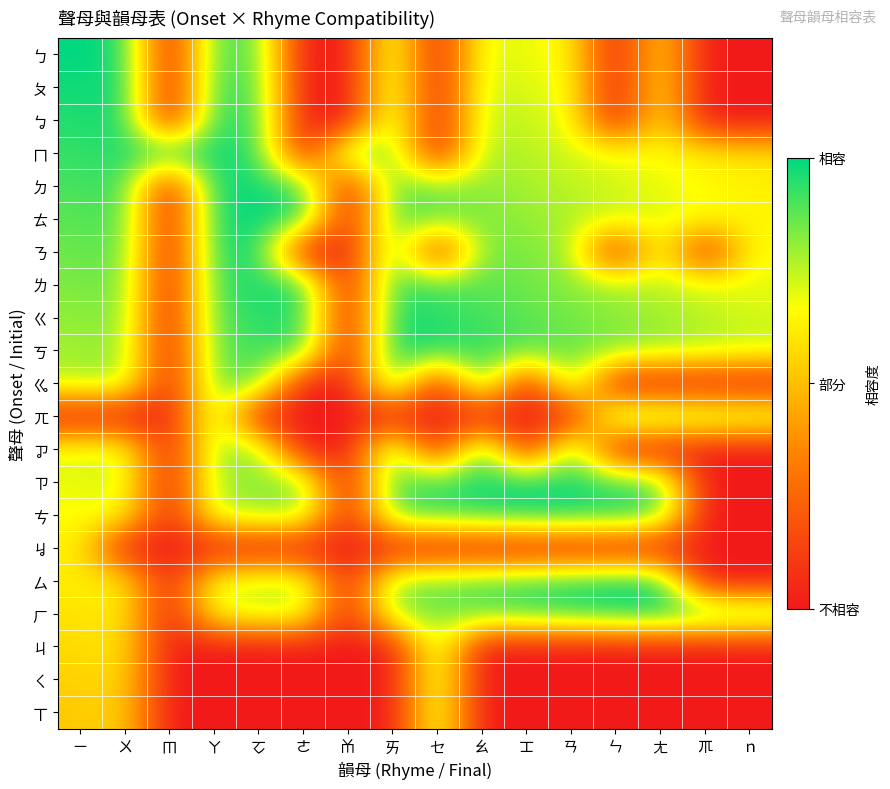

Reading right to left, list all the values displayed in this chart.

ㄅ: ｎ=0.0	ㆭ=0.0	ㄤ=0.6	ㄣ=0.0	ㄢ=0.7	ㆲ=0.7	ㄠ=0.7	ㆤ=0.0	ㄞ=0.8	ㆰ=0.0	ㄜ=0.0	ㆦ=0.9	ㄚ=0.9	ㆬ=0.0	ㄨ=1.0	ㄧ=1.0
ㄆ: ｎ=0.0	ㆭ=0.0	ㄤ=0.6	ㄣ=0.0	ㄢ=0.7	ㆲ=0.7	ㄠ=0.7	ㆤ=0.0	ㄞ=0.8	ㆰ=0.0	ㄜ=0.0	ㆦ=0.9	ㄚ=0.9	ㆬ=0.0	ㄨ=1.0	ㄧ=1.0
ㆠ: ｎ=0.0	ㆭ=0.0	ㄤ=0.6	ㄣ=0.0	ㄢ=0.7	ㆲ=0.7	ㄠ=0.8	ㆤ=0.0	ㄞ=0.8	ㆰ=0.0	ㄜ=0.0	ㆦ=0.9	ㄚ=1.0	ㆬ=0.0	ㄨ=1.0	ㄧ=1.0
ㄇ: ｎ=0.6	ㆭ=0.6	ㄤ=0.7	ㄣ=0.7	ㄢ=0.7	ㆲ=0.8	ㄠ=0.8	ㆤ=0.0	ㄞ=0.9	ㆰ=0.9	ㄜ=0.0	ㆦ=0.9	ㄚ=1.0	ㆬ=1.0	ㄨ=1.0	ㄧ=0.9
ㄉ: ｎ=0.6	ㆭ=0.7	ㄤ=0.7	ㄣ=0.7	ㄢ=0.8	ㆲ=0.8	ㄠ=0.8	ㆤ=0.8	ㄞ=0.9	ㆰ=0.0	ㄜ=0.9	ㆦ=1.0	ㄚ=1.0	ㆬ=0.0	ㄨ=0.9	ㄧ=0.9
ㄊ: ｎ=0.7	ㆭ=0.7	ㄤ=0.7	ㄣ=0.7	ㄢ=0.8	ㆲ=0.8	ㄠ=0.8	ㆤ=0.9	ㄞ=0.9	ㆰ=0.0	ㄜ=1.0	ㆦ=1.0	ㄚ=1.0	ㆬ=0.0	ㄨ=0.9	ㄧ=0.9
ㄋ: ｎ=0.7	ㆭ=0.0	ㄤ=0.7	ㄣ=0.0	ㄢ=0.8	ㆲ=0.8	ㄠ=0.9	ㆤ=0.0	ㄞ=0.9	ㆰ=0.0	ㄜ=0.0	ㆦ=1.0	ㄚ=1.0	ㆬ=0.0	ㄨ=0.9	ㄧ=0.9
ㄌ: ｎ=0.7	ㆭ=0.7	ㄤ=0.8	ㄣ=0.8	ㄢ=0.8	ㆲ=0.9	ㄠ=0.9	ㆤ=0.9	ㄞ=0.9	ㆰ=0.0	ㄜ=1.0	ㆦ=1.0	ㄚ=0.9	ㆬ=0.0	ㄨ=0.9	ㄧ=0.8
ㄍ: ｎ=0.7	ㆭ=0.8	ㄤ=0.8	ㄣ=0.8	ㄢ=0.8	ㆲ=0.9	ㄠ=0.9	ㆤ=0.9	ㄞ=1.0	ㆰ=0.0	ㄜ=1.0	ㆦ=0.9	ㄚ=0.9	ㆬ=0.0	ㄨ=0.8	ㄧ=0.8
ㄎ: ｎ=0.7	ㆭ=0.8	ㄤ=0.8	ㄣ=0.8	ㄢ=0.9	ㆲ=0.9	ㄠ=0.9	ㆤ=1.0	ㄞ=1.0	ㆰ=0.0	ㄜ=0.9	ㆦ=0.9	ㄚ=0.9	ㆬ=0.0	ㄨ=0.8	ㄧ=0.8
ㆣ: ｎ=0.0	ㆭ=0.0	ㄤ=0.0	ㄣ=0.0	ㄢ=0.9	ㆲ=0.0	ㄠ=1.0	ㆤ=0.0	ㄞ=1.0	ㆰ=0.0	ㄜ=0.0	ㆦ=0.9	ㄚ=0.9	ㆬ=0.0	ㄨ=0.8	ㄧ=0.8
ㄫ: ｎ=0.8	ㆭ=0.8	ㄤ=0.9	ㄣ=0.9	ㄢ=0.0	ㆲ=0.0	ㄠ=0.0	ㆤ=0.0	ㄞ=0.0	ㆰ=0.0	ㄜ=0.0	ㆦ=0.0	ㄚ=0.8	ㆬ=0.0	ㄨ=0.0	ㄧ=0.0
ㆡ: ｎ=0.0	ㆭ=0.0	ㄤ=0.0	ㄣ=0.0	ㄢ=0.9	ㆲ=0.0	ㄠ=1.0	ㆤ=0.0	ㄞ=0.9	ㆰ=0.0	ㄜ=0.0	ㆦ=0.8	ㄚ=0.8	ㆬ=0.0	ㄨ=0.7	ㄧ=0.7
ㄗ: ｎ=0.0	ㆭ=0.0	ㄤ=0.9	ㄣ=0.9	ㄢ=1.0	ㆲ=1.0	ㄠ=1.0	ㆤ=0.9	ㄞ=0.9	ㆰ=0.0	ㄜ=0.8	ㆦ=0.8	ㄚ=0.8	ㆬ=0.0	ㄨ=0.7	ㄧ=0.7
ㄘ: ｎ=0.0	ㆭ=0.0	ㄤ=0.9	ㄣ=1.0	ㄢ=1.0	ㆲ=1.0	ㄠ=0.9	ㆤ=0.9	ㄞ=0.9	ㆰ=0.0	ㄜ=0.8	ㆦ=0.8	ㄚ=0.8	ㆬ=0.0	ㄨ=0.7	ㄧ=0.7
ㆢ: ｎ=0.0	ㆭ=0.0	ㄤ=0.0	ㄣ=0.0	ㄢ=0.0	ㆲ=0.0	ㄠ=0.0	ㆤ=0.0	ㄞ=0.0	ㆰ=0.0	ㄜ=0.0	ㆦ=0.0	ㄚ=0.0	ㆬ=0.0	ㄨ=0.0	ㄧ=0.6
ㄙ: ｎ=0.0	ㆭ=0.0	ㄤ=1.0	ㄣ=1.0	ㄢ=1.0	ㆲ=0.9	ㄠ=0.9	ㆤ=0.9	ㄞ=0.8	ㆰ=0.0	ㄜ=0.8	ㆦ=0.7	ㄚ=0.7	ㆬ=0.0	ㄨ=0.7	ㄧ=0.6
ㄏ: ｎ=0.9	ㆭ=1.0	ㄤ=1.0	ㄣ=1.0	ㄢ=0.9	ㆲ=0.9	ㄠ=0.9	ㆤ=0.8	ㄞ=0.8	ㆰ=0.0	ㄜ=0.8	ㆦ=0.7	ㄚ=0.7	ㆬ=0.0	ㄨ=0.6	ㄧ=0.6
ㄐ: ｎ=0.0	ㆭ=0.0	ㄤ=0.0	ㄣ=0.0	ㄢ=0.0	ㆲ=0.0	ㄠ=0.0	ㆤ=0.8	ㄞ=0.0	ㆰ=0.0	ㄜ=0.0	ㆦ=0.0	ㄚ=0.0	ㆬ=0.0	ㄨ=0.6	ㄧ=0.6
ㄑ: ｎ=0.0	ㆭ=0.0	ㄤ=0.0	ㄣ=0.0	ㄢ=0.0	ㆲ=0.0	ㄠ=0.0	ㆤ=0.8	ㄞ=0.0	ㆰ=0.0	ㄜ=0.0	ㆦ=0.0	ㄚ=0.0	ㆬ=0.0	ㄨ=0.6	ㄧ=0.5
ㄒ: ｎ=0.0	ㆭ=0.0	ㄤ=0.0	ㄣ=0.0	ㄢ=0.0	ㆲ=0.0	ㄠ=0.0	ㆤ=0.8	ㄞ=0.0	ㆰ=0.0	ㄜ=0.0	ㆦ=0.0	ㄚ=0.0	ㆬ=0.0	ㄨ=0.6	ㄧ=0.5